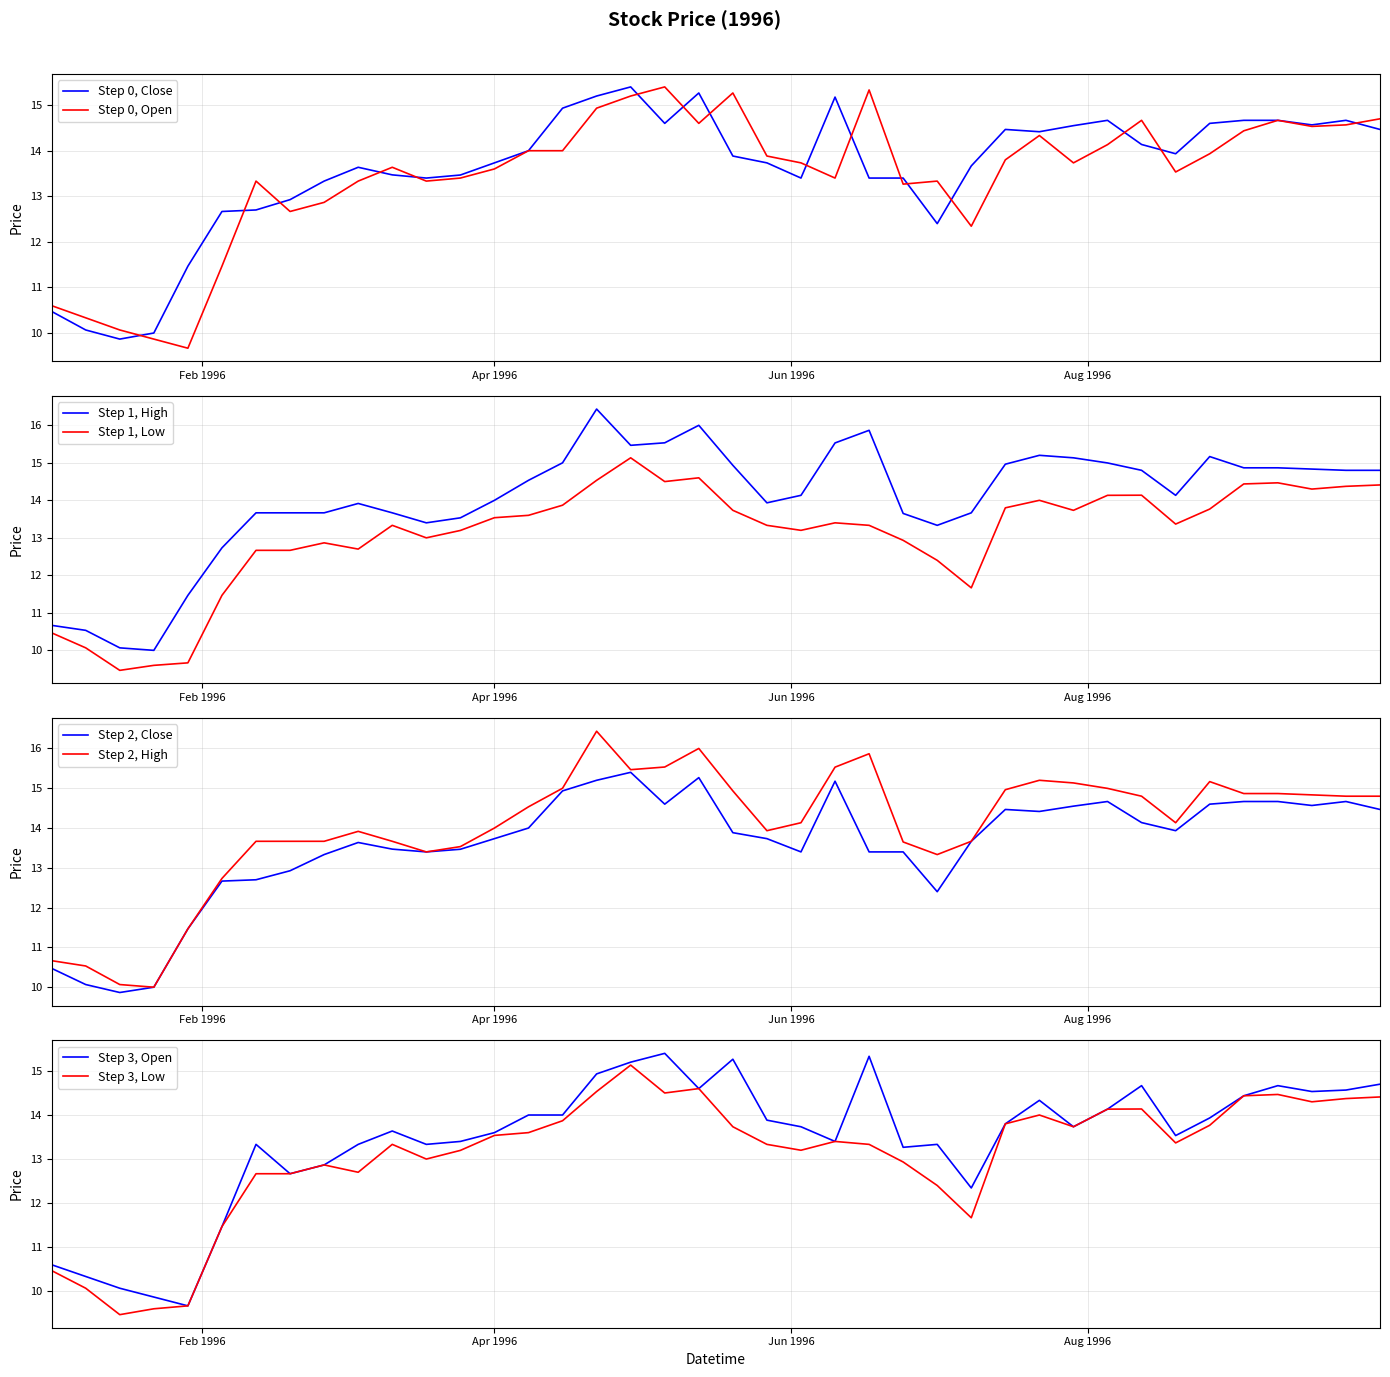

What is the total value across all series at 1996-09-16?

58.2